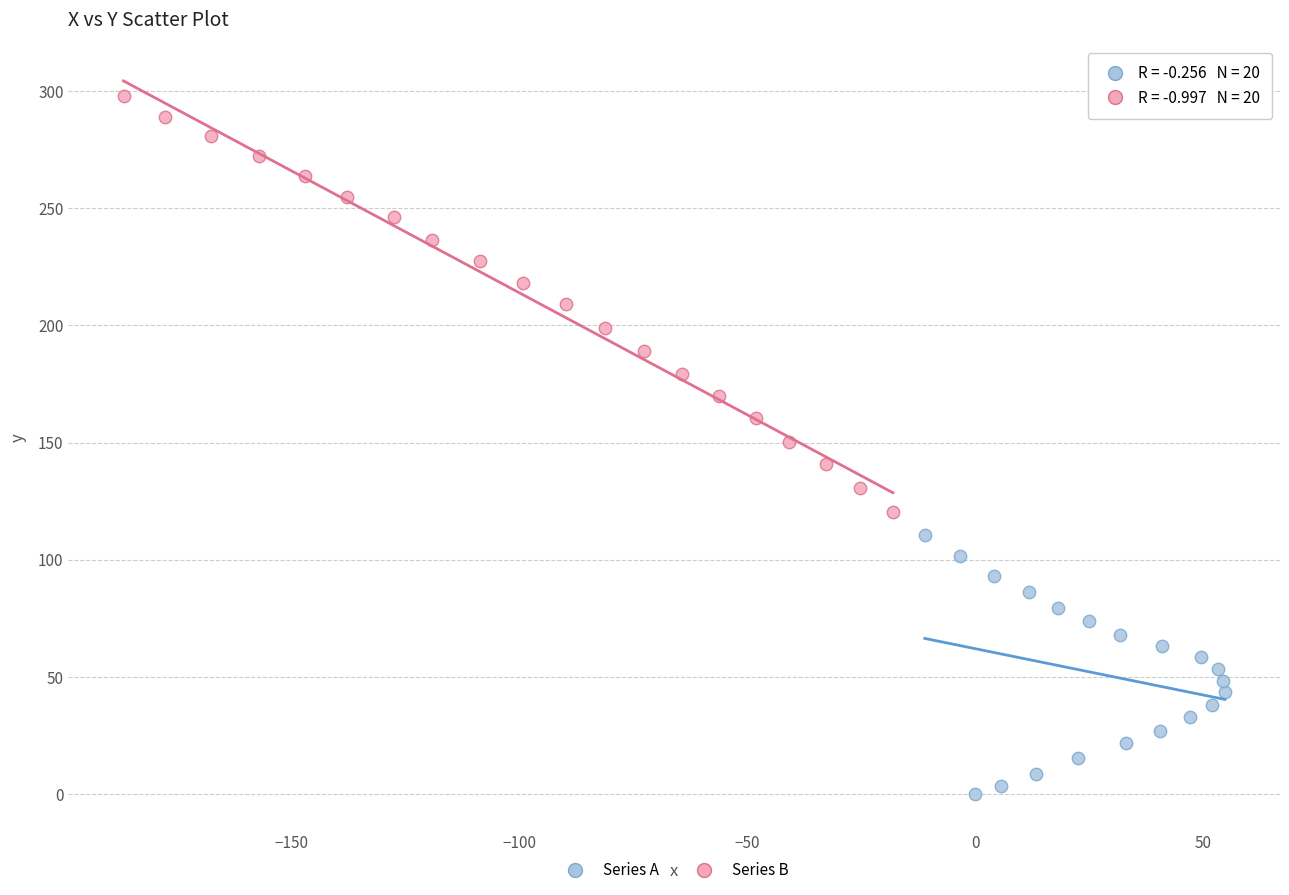

Which series contains the highest Y value?

Series B